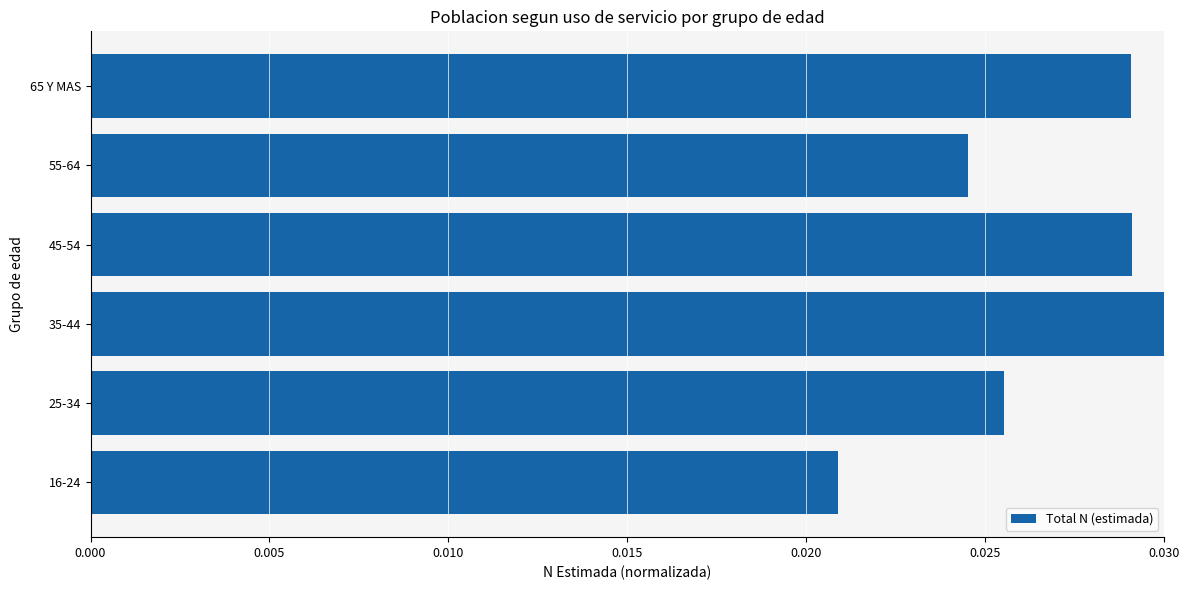

Which label corresponds to the smallest value in the chart?

16-24